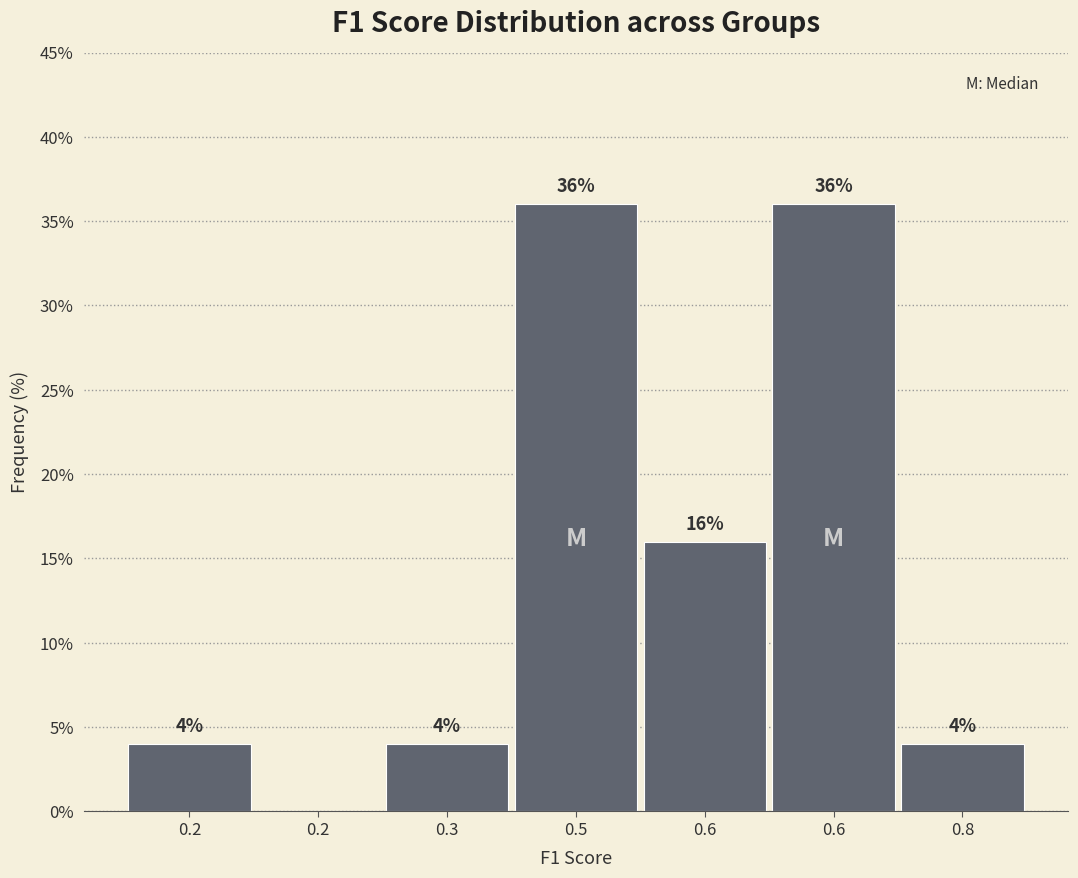

How many distinct data groups are displayed?

1